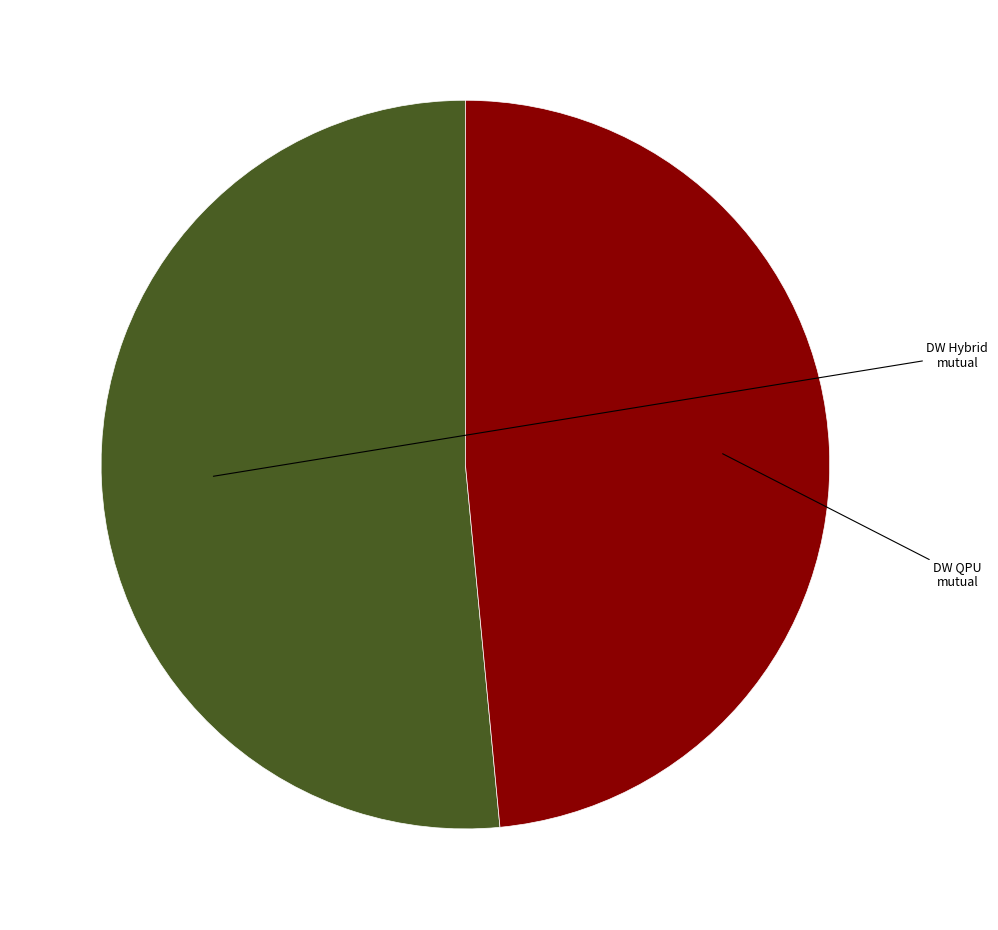

Is there any slice that represents more than half of the pie?

Yes